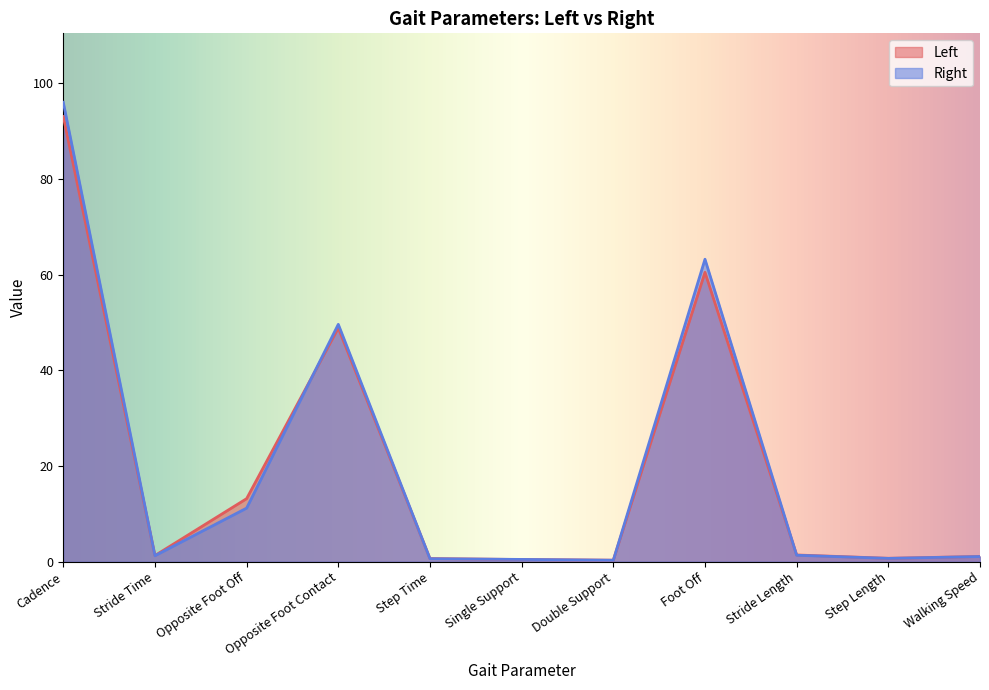

What is the difference between the Left values at Cadence and Single Support?

92.6